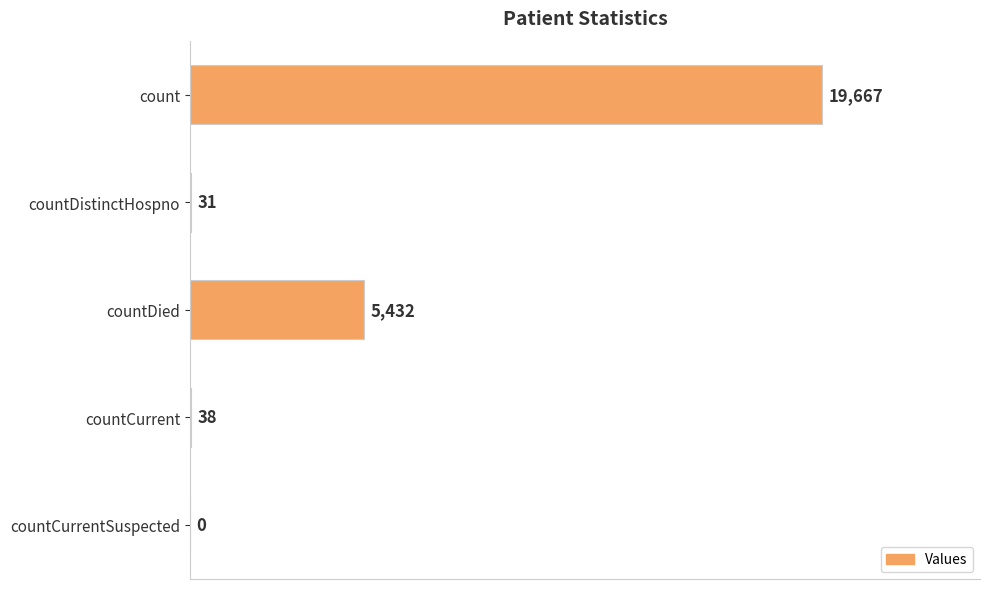

At which label is the value closest to 9833?

countDied